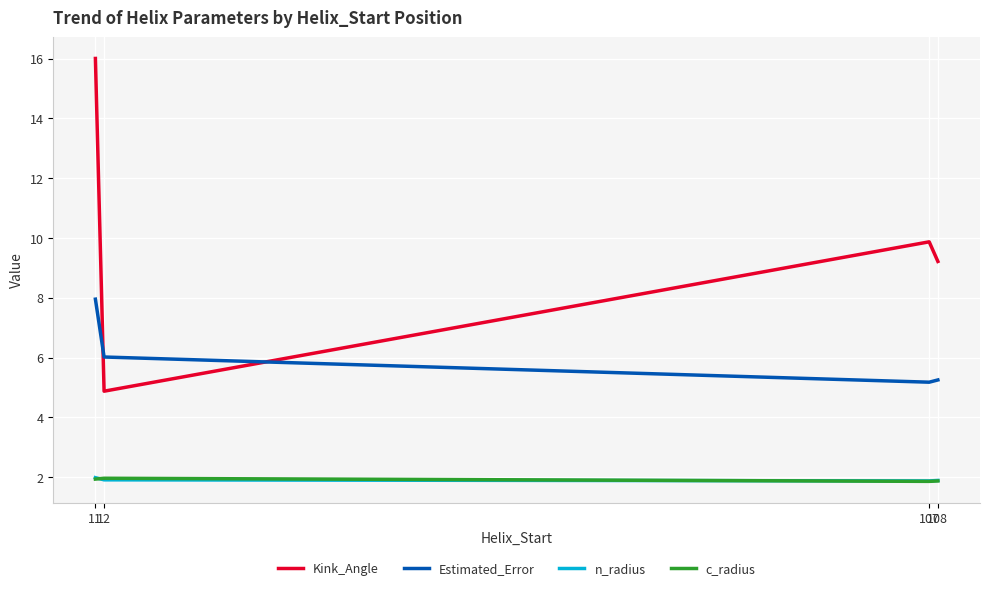

Which series has the largest total across all categories?

Kink_Angle